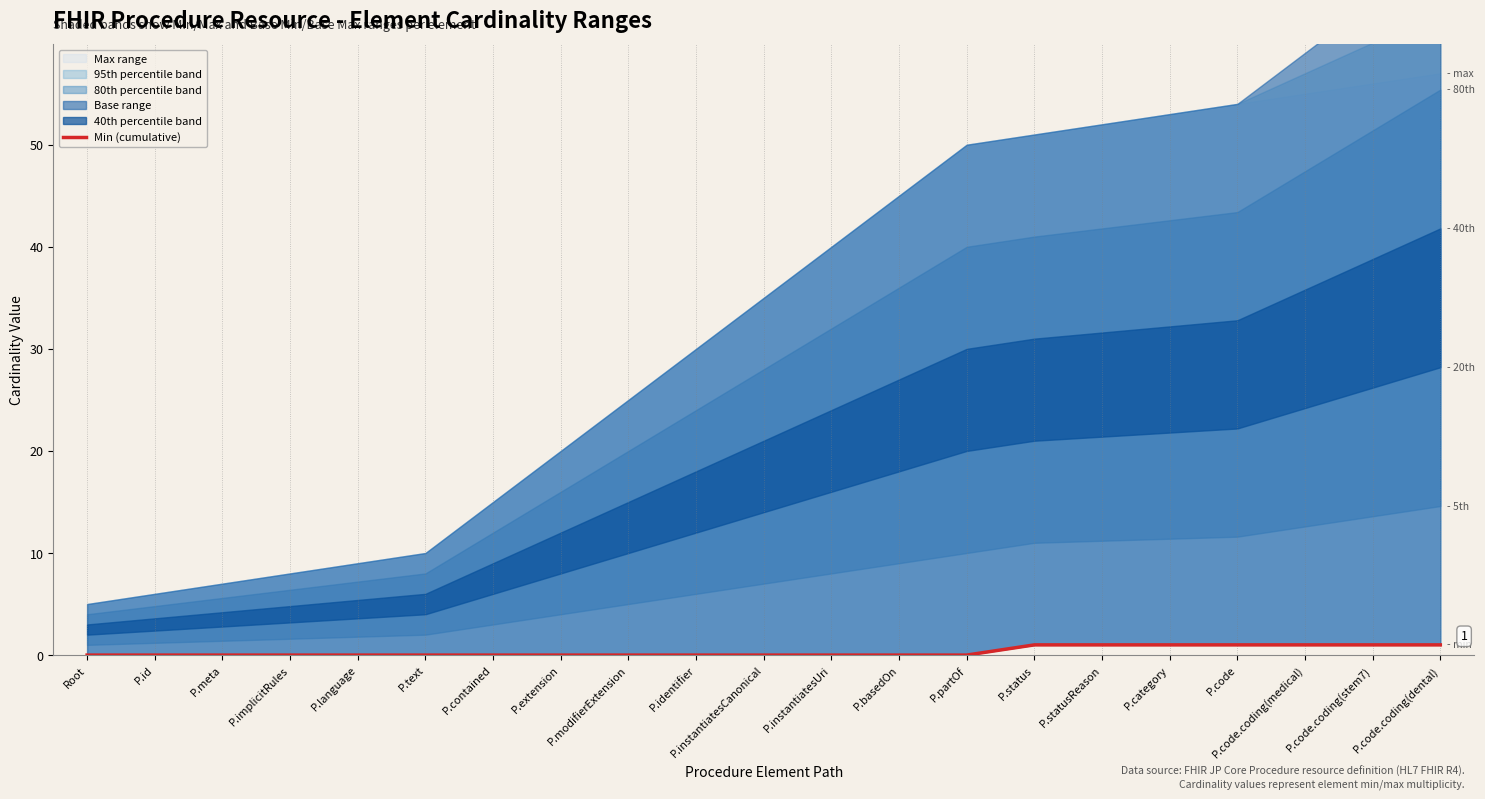

List the labels in order of value, largest first.

P.status, P.statusReason, P.category, P.code, P.code.coding(medical), P.code.coding(stem7), P.code.coding(dental), Root, P.id, P.meta, P.implicitRules, P.language, P.text, P.contained, P.extension, P.modifierExtension, P.identifier, P.instantiatesCanonical, P.instantiatesUri, P.basedOn, P.partOf